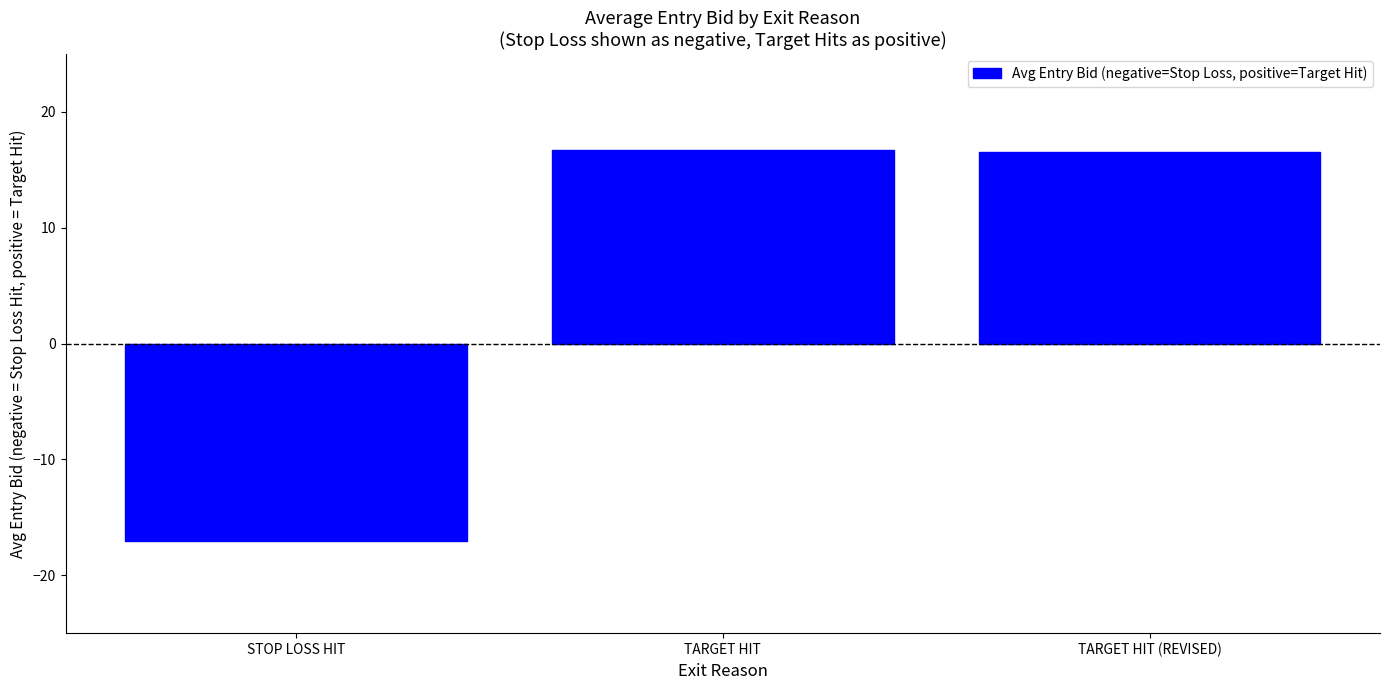

What is the change in value from STOP LOSS HIT to TARGET HIT?

+33.8